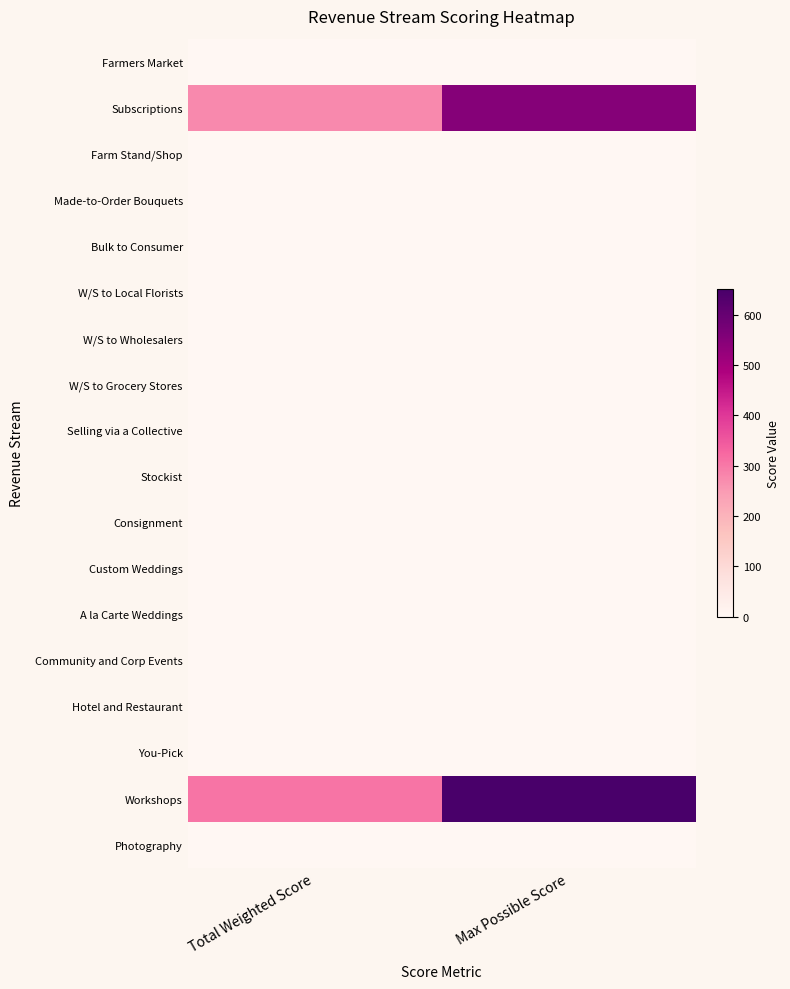

Reading left to right, what are all the values shown in this chart?

Farmers Market: Total Weighted Score=0	Max Possible Score=0
Subscriptions: Total Weighted Score=275	Max Possible Score=550
Farm Stand/Shop: Total Weighted Score=0	Max Possible Score=0
Made-to-Order Bouquets: Total Weighted Score=0	Max Possible Score=0
Bulk to Consumer: Total Weighted Score=0	Max Possible Score=0
W/S to Local Florists: Total Weighted Score=0	Max Possible Score=0
W/S to Wholesalers: Total Weighted Score=0	Max Possible Score=0
W/S to Grocery Stores: Total Weighted Score=0	Max Possible Score=0
Selling via a Collective: Total Weighted Score=0	Max Possible Score=0
Stockist: Total Weighted Score=0	Max Possible Score=0
Consignment: Total Weighted Score=0	Max Possible Score=0
Custom Weddings: Total Weighted Score=0	Max Possible Score=0
A la Carte Weddings: Total Weighted Score=0	Max Possible Score=0
Community and Corp Events: Total Weighted Score=0	Max Possible Score=0
Hotel and Restaurant: Total Weighted Score=0	Max Possible Score=0
You-Pick: Total Weighted Score=0	Max Possible Score=0
Workshops: Total Weighted Score=306	Max Possible Score=650
Photography: Total Weighted Score=0	Max Possible Score=0